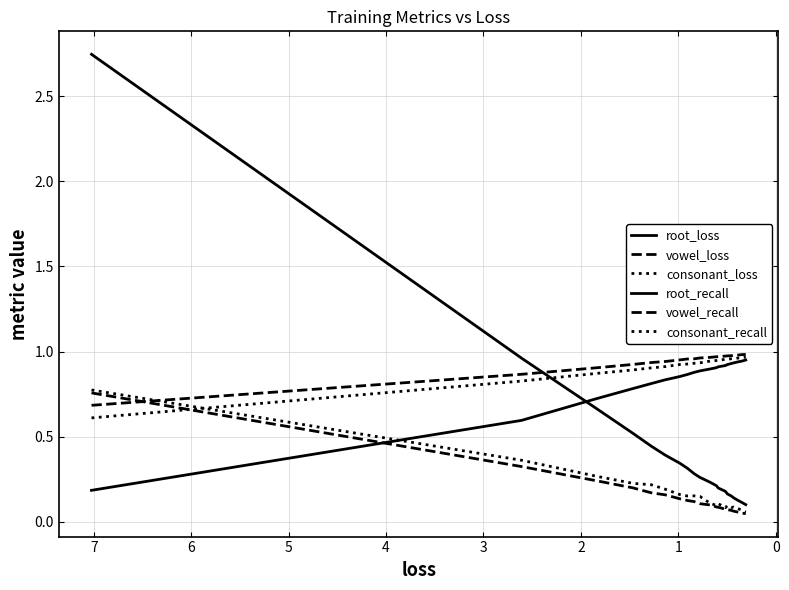

After their last crossing, which series has the higher values: vowel_recall or root_loss?

vowel_recall